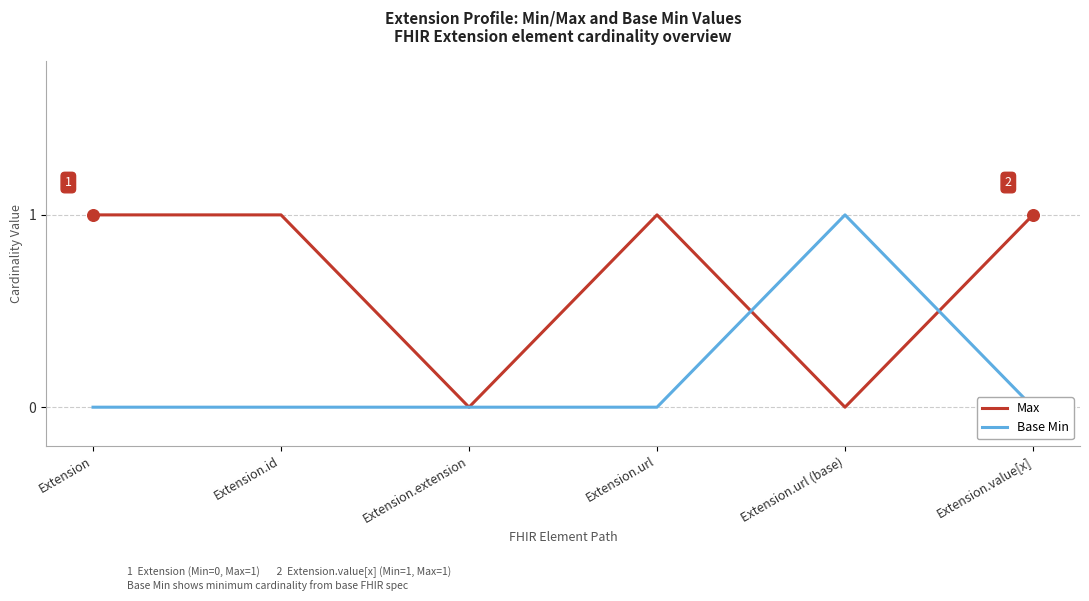

What is the total value across all series at Extension?

1